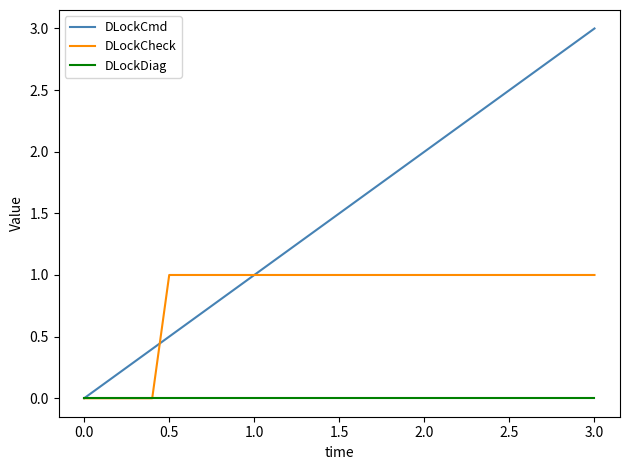

What is the greatest value displayed?

3.0